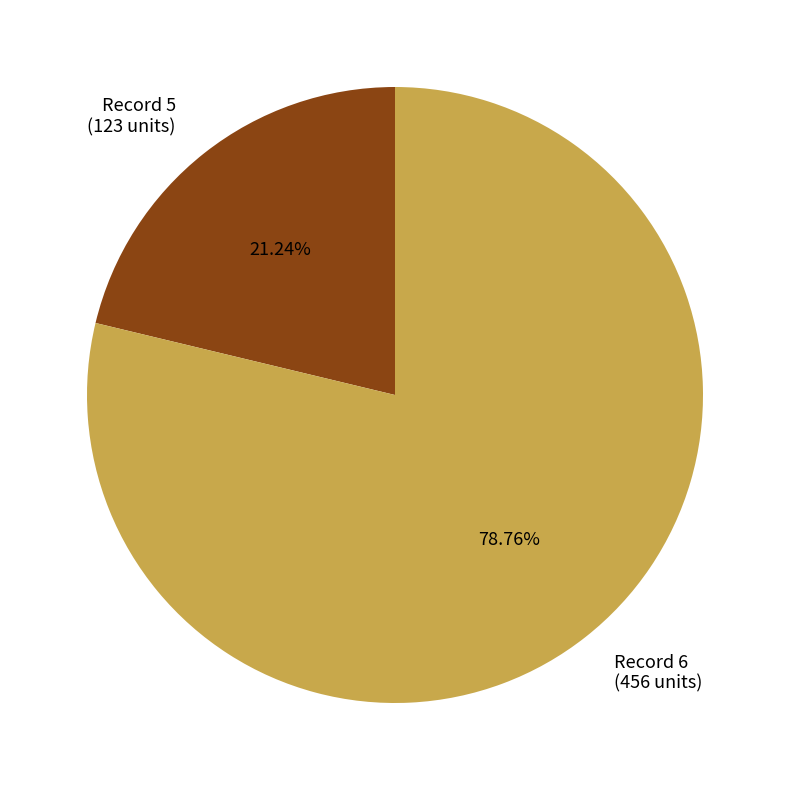

Do Record 5 (123 units) and Record 6 (456 units) together represent more than half of the pie?

Yes